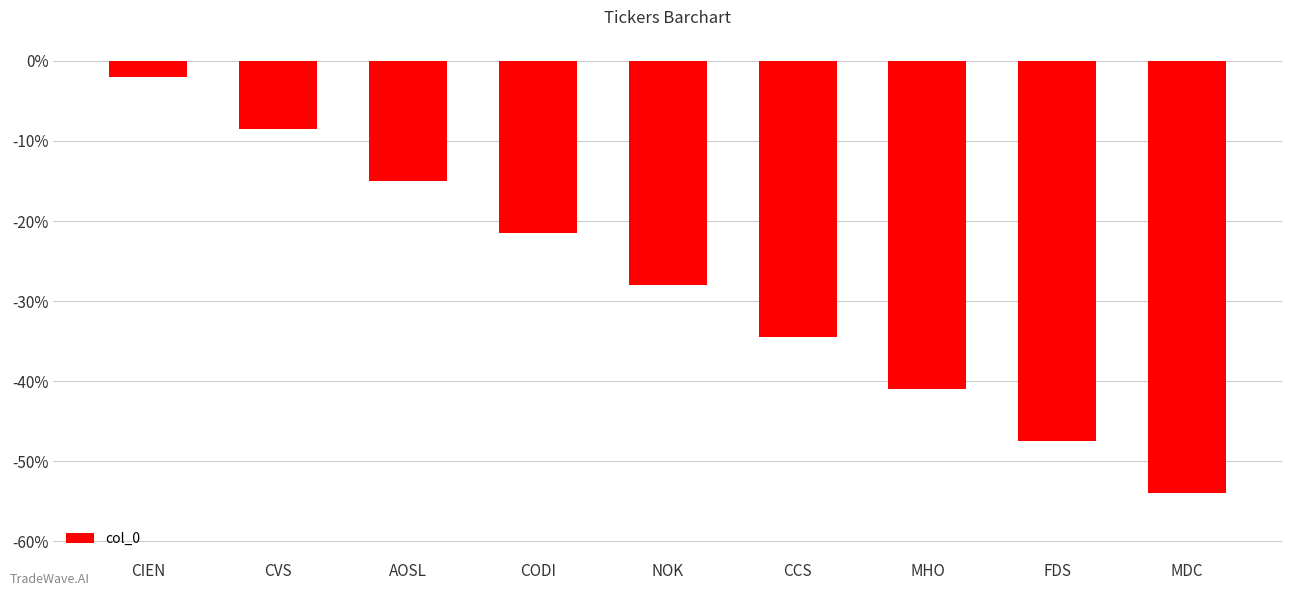

At which category does the chart reach its minimum across all series?

MDC